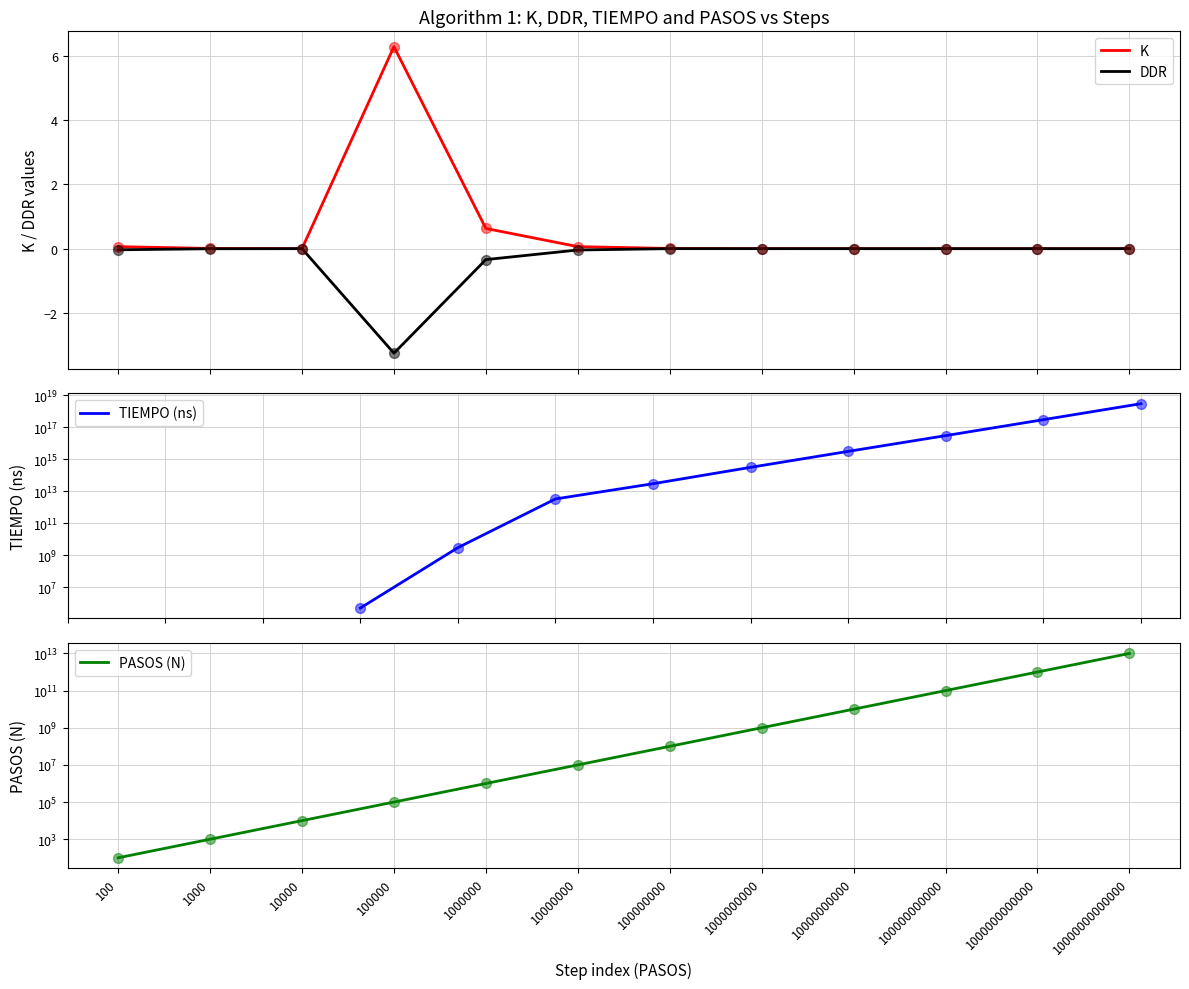

At which category is the sum across all series the highest?

10000000000000